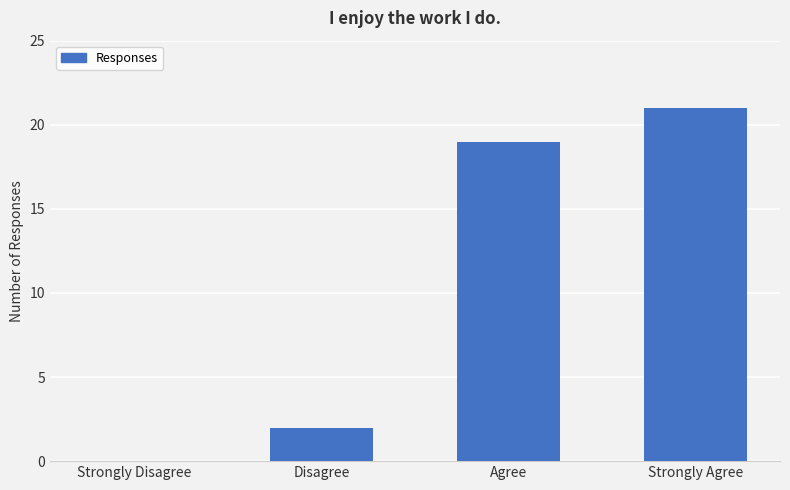

Read the value at Agree, to the nearest 10.

20